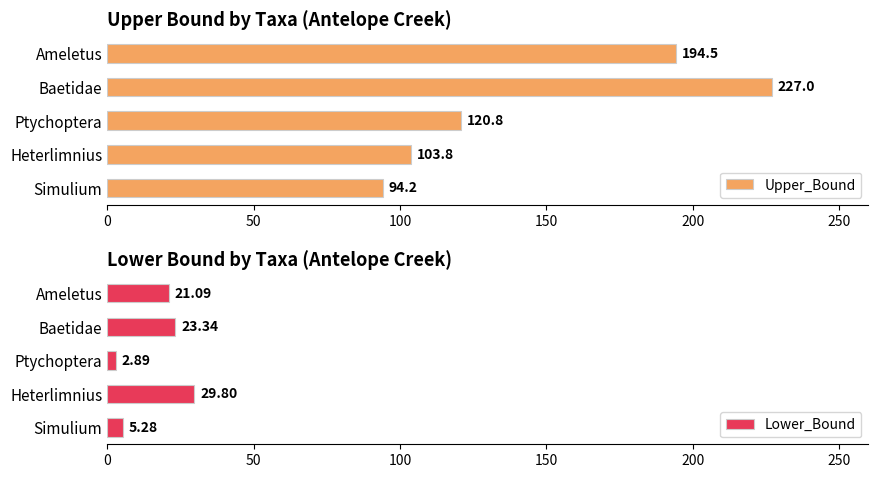

What is the value of the Lower_Bound bar at the 2nd from the left?

23.3